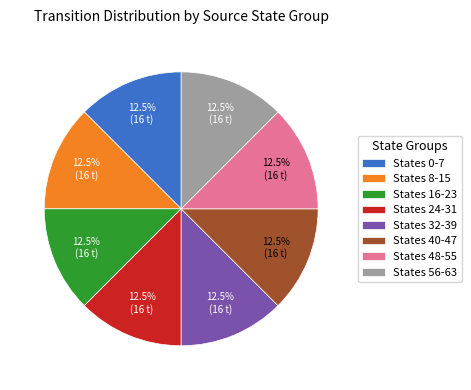

Is the sum of States 56-63 and States 8-15 greater than half?

No